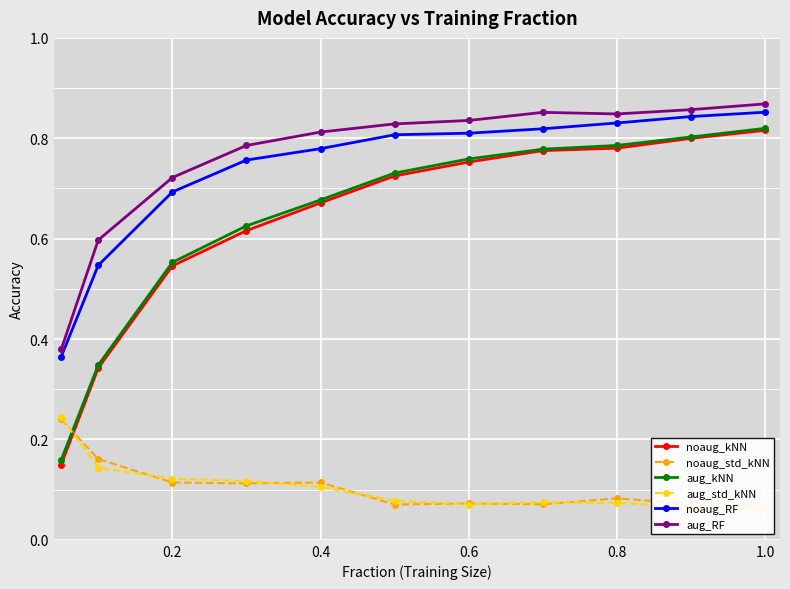

True or false: aug_kNN has a value of 1.2 at 0.6.

False